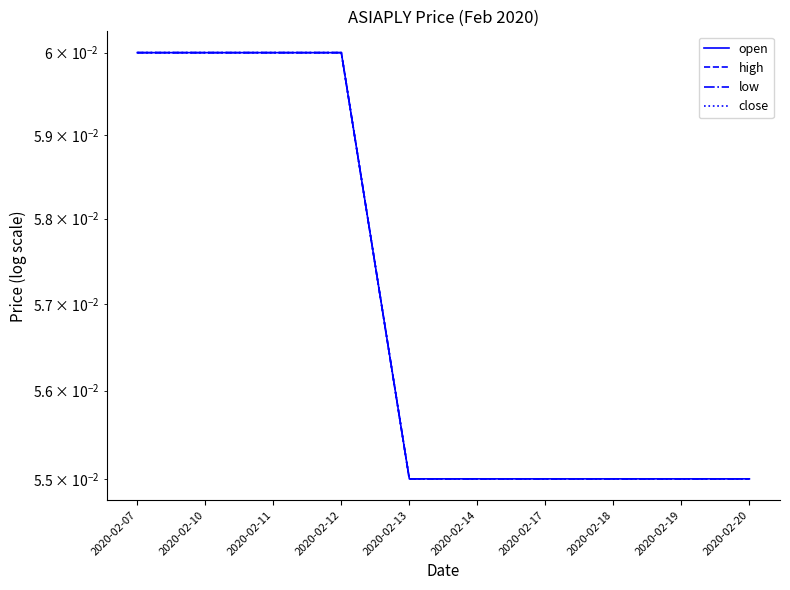

True or false: low has a value of 0.1 at 2020-02-07.

True